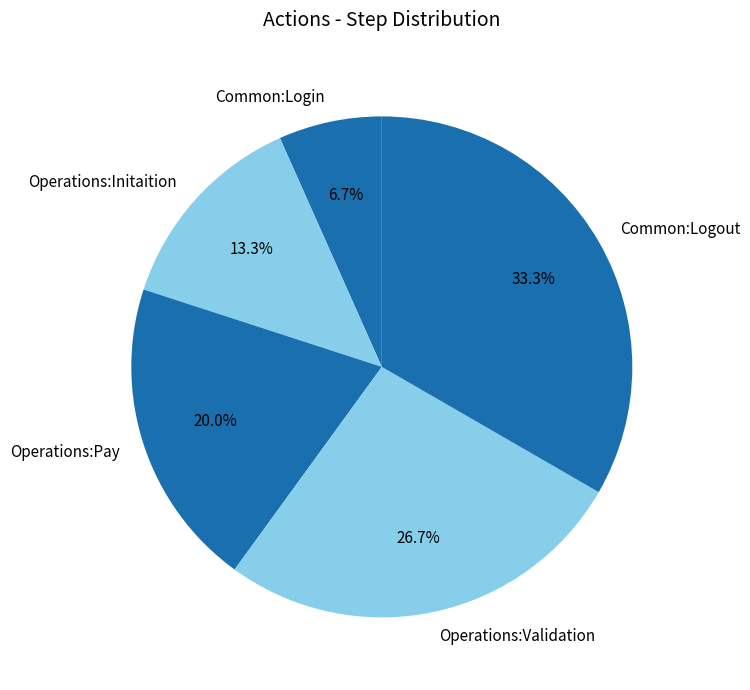

Is Common:Logout the majority of the pie?

No